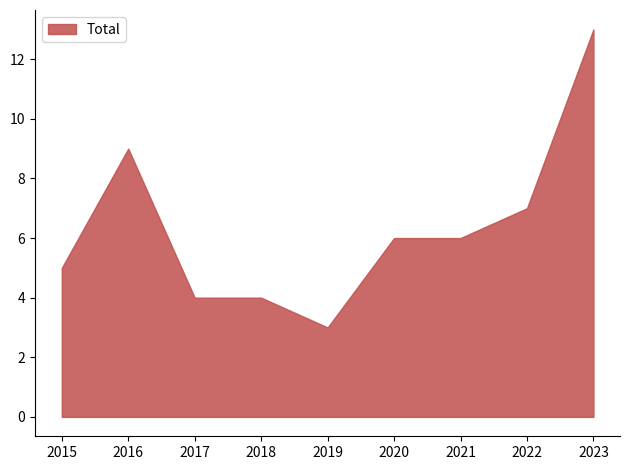

How many lines are shown in the chart?

1